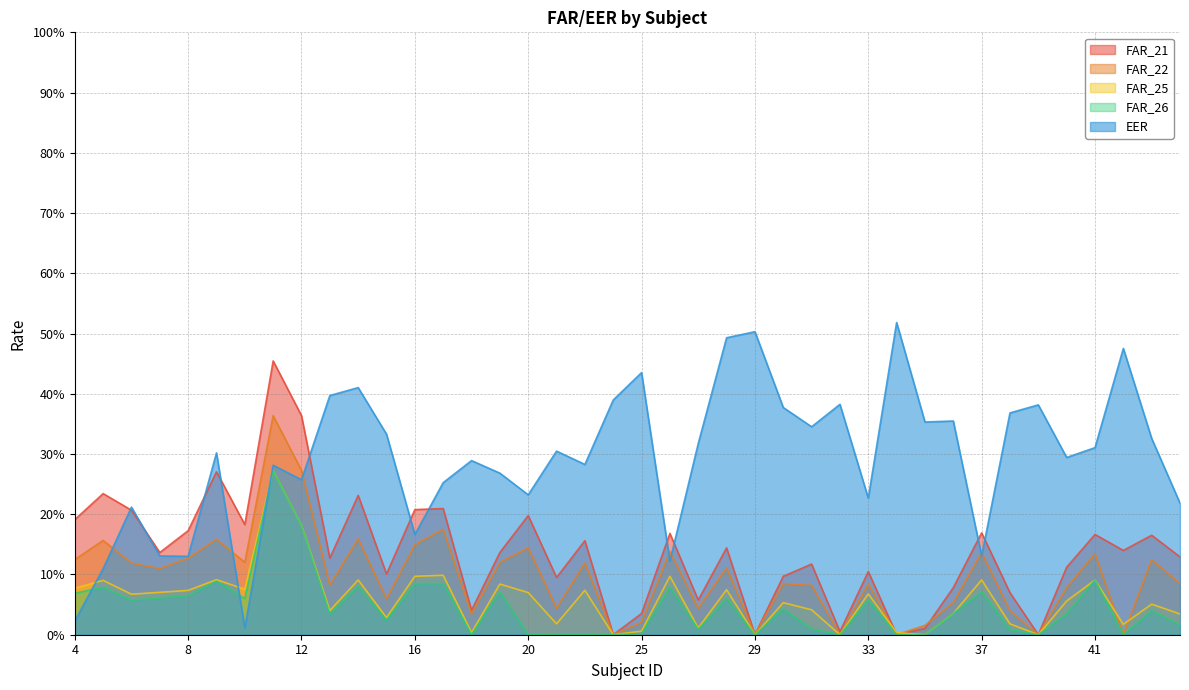

How many times do FAR_22 and FAR_21 cross each other?

1